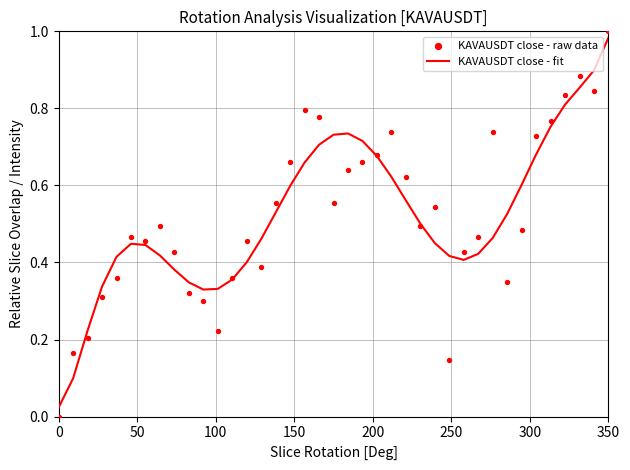

Which category has the highest value in the KAVAUSDT close - fit series?

350